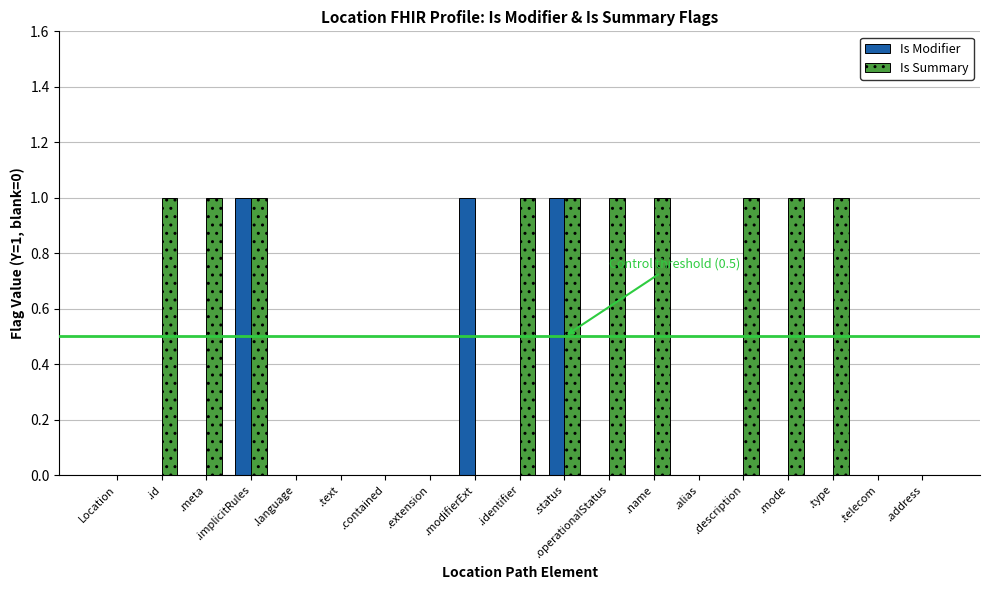

How many groups of bars are there?

19